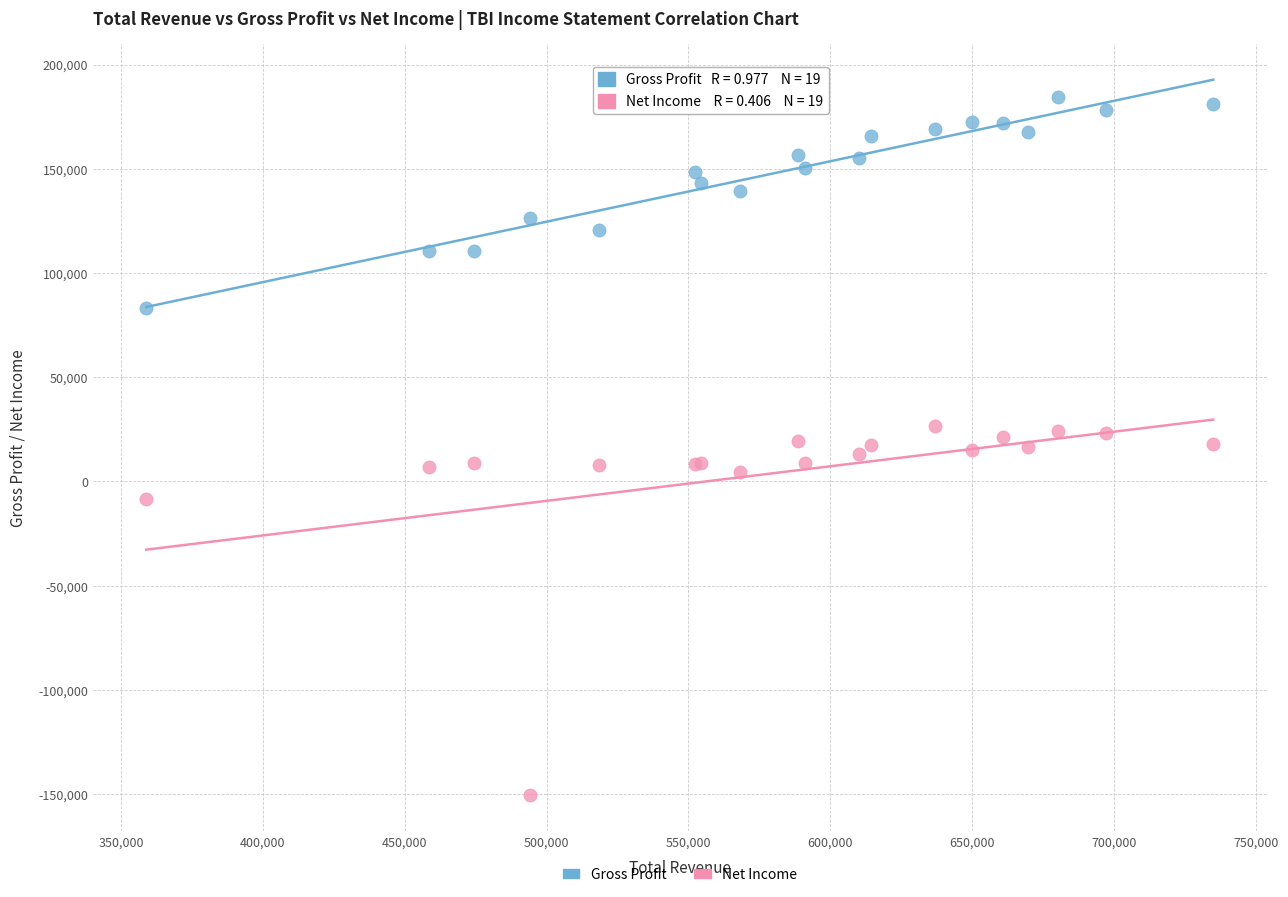

In the Net Income series, what Y value is closest to -61900?

-8200